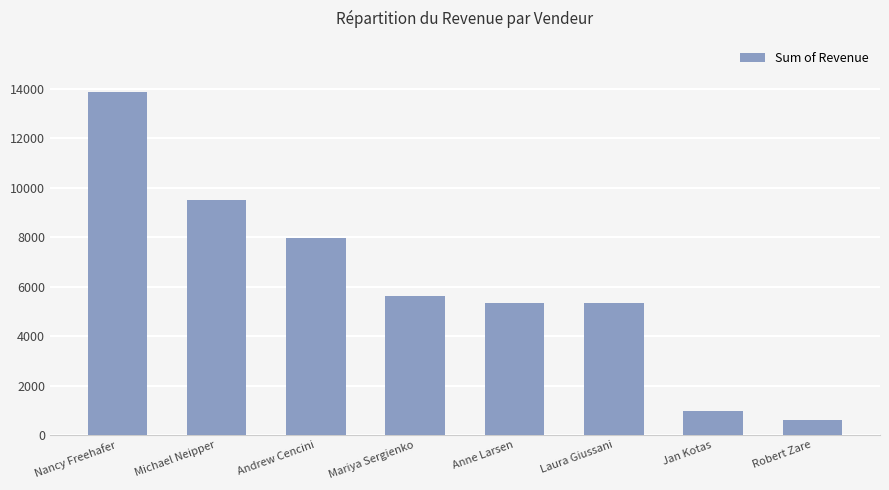

What is the ratio of the value at Michael Neipper to the value at Robert Zare?

15.2